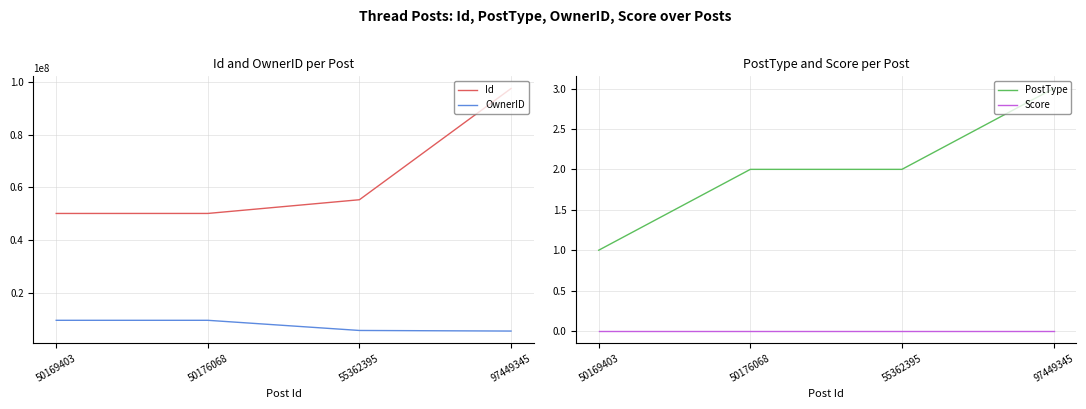

What is the value of the PostType point at the 3rd from the left?

2